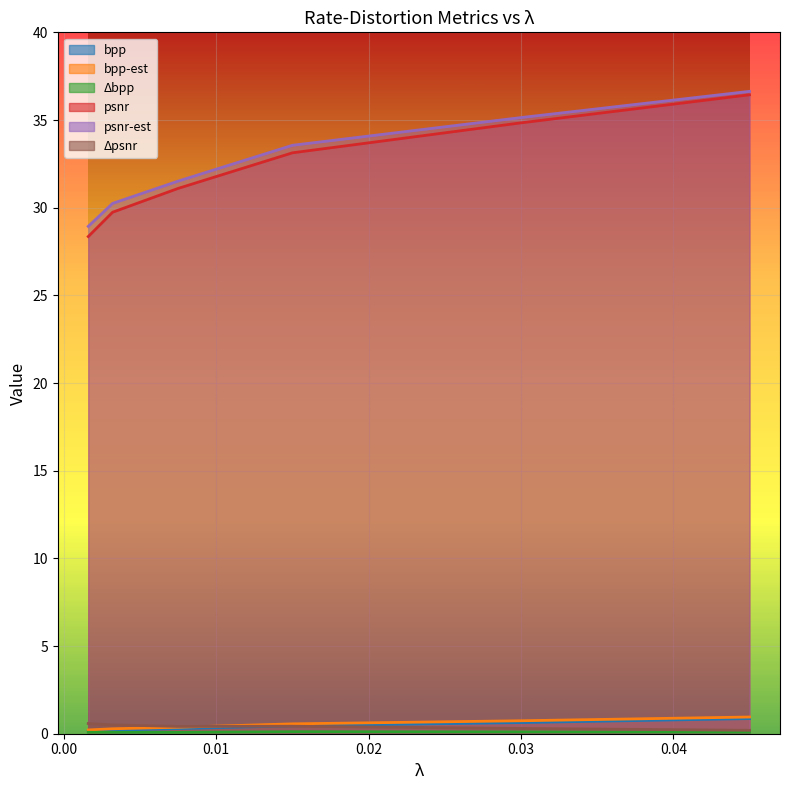

What is the difference between the maximum and minimum values in the psnr-est series?

7.7